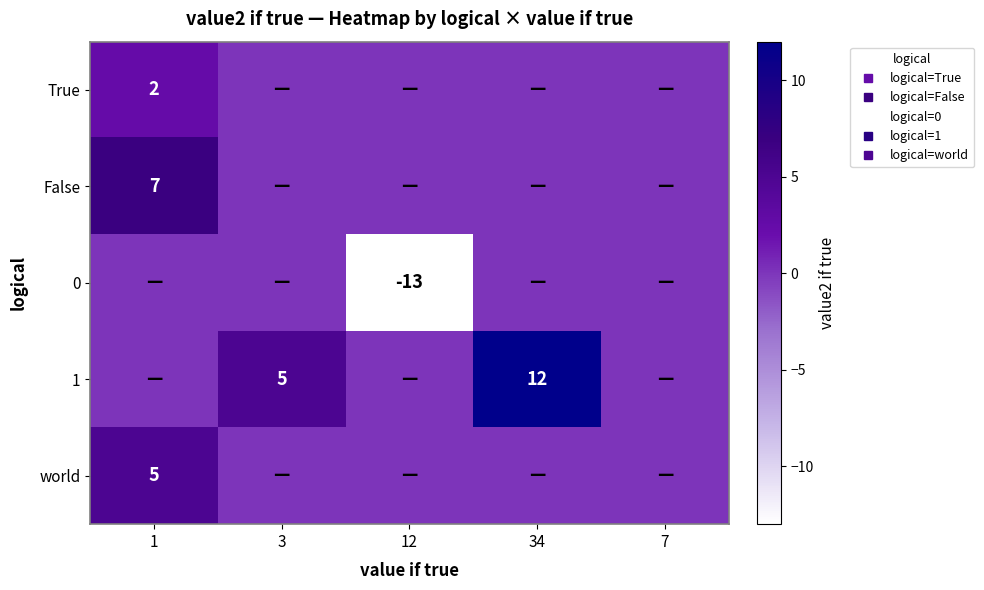

Between 3 and 34, which is larger?

3